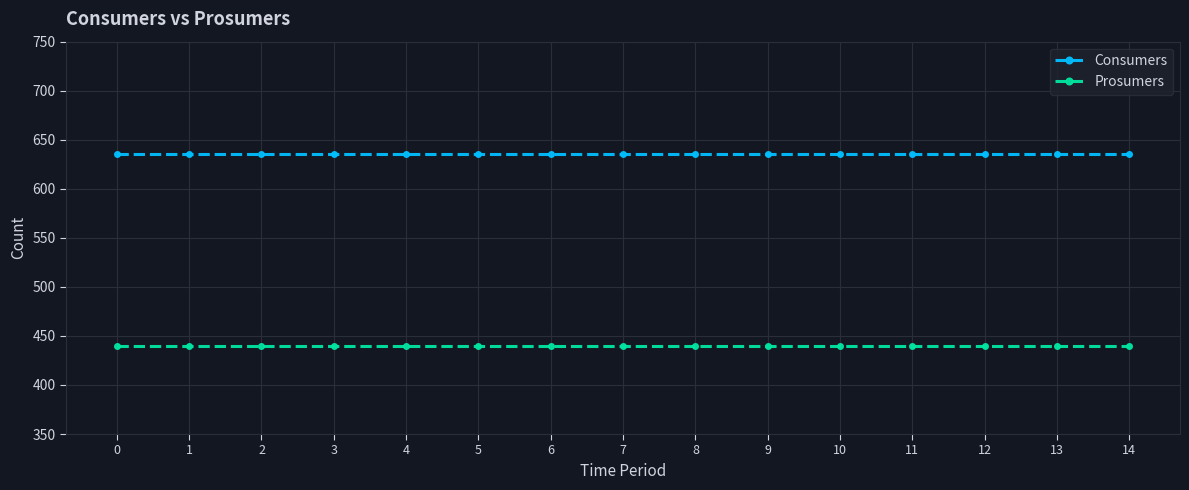

True or false: Consumers and Prosumers cross at least once.

False